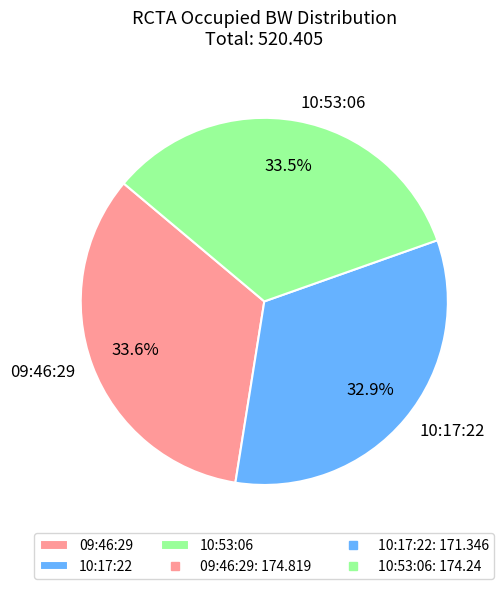

To the nearest percent, what is the difference between the largest and smallest slice percentages?

1%